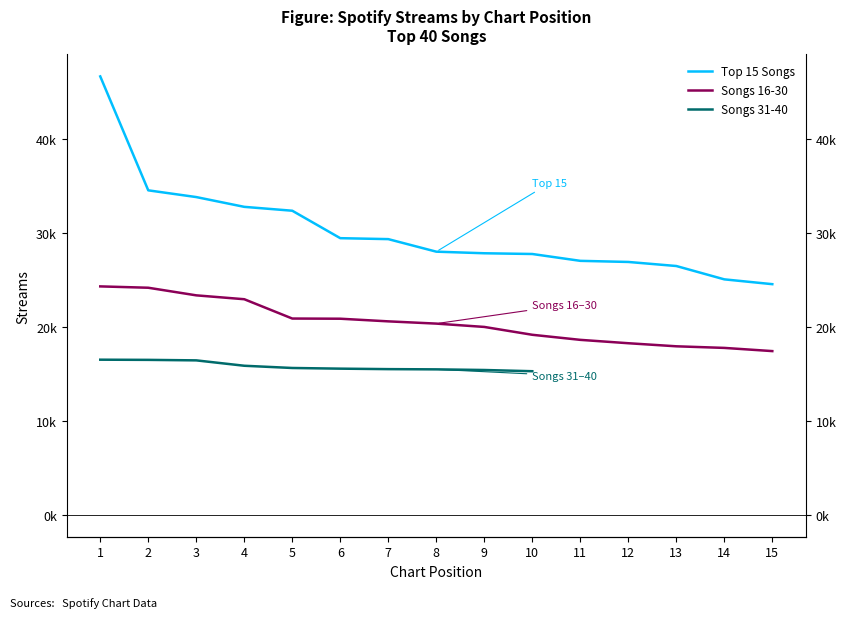

At which category is the sum across all series the highest?

1